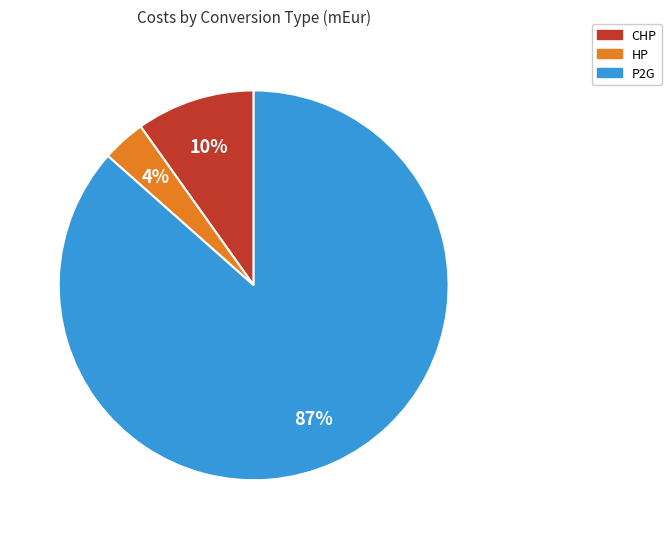

Combined, do CHP and HP account for over 50%?

No